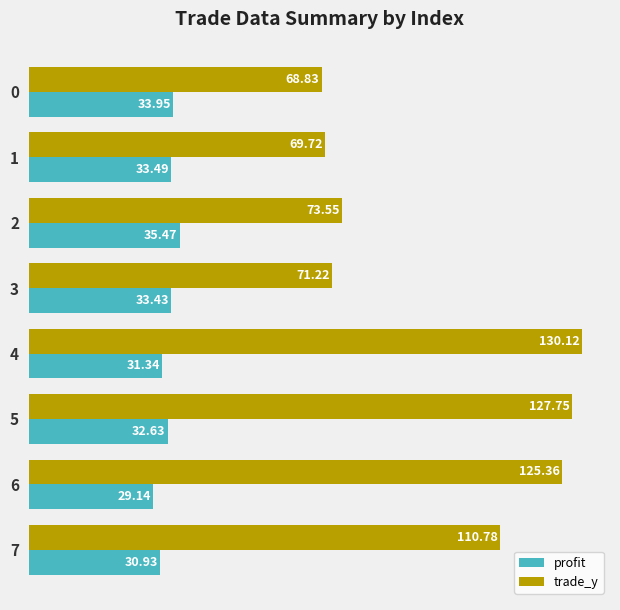

Which series has the largest range (max minus min)?

trade_y